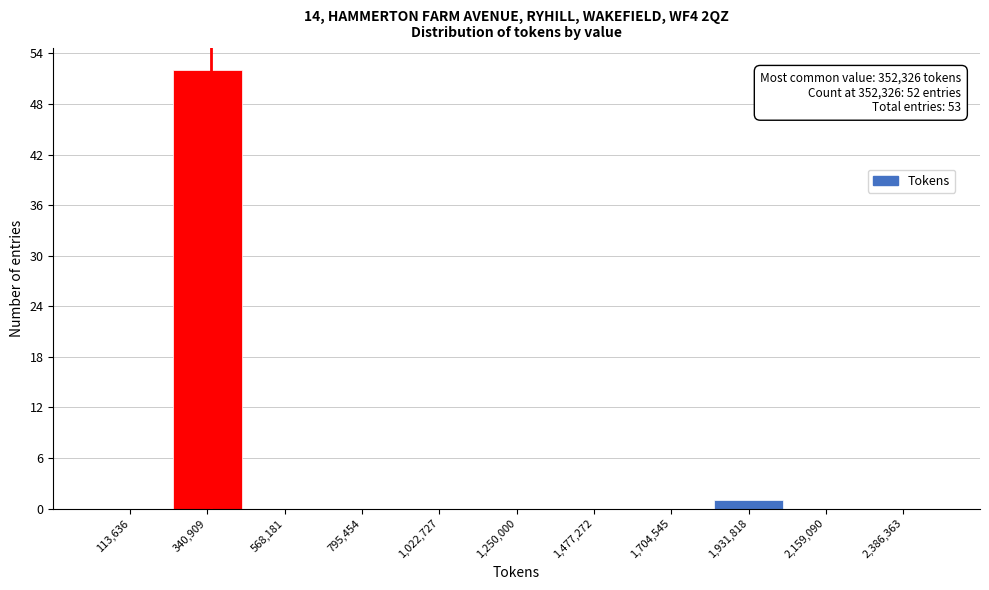

Over which range of the x-axis is the bar tallest?

250000 to 450000